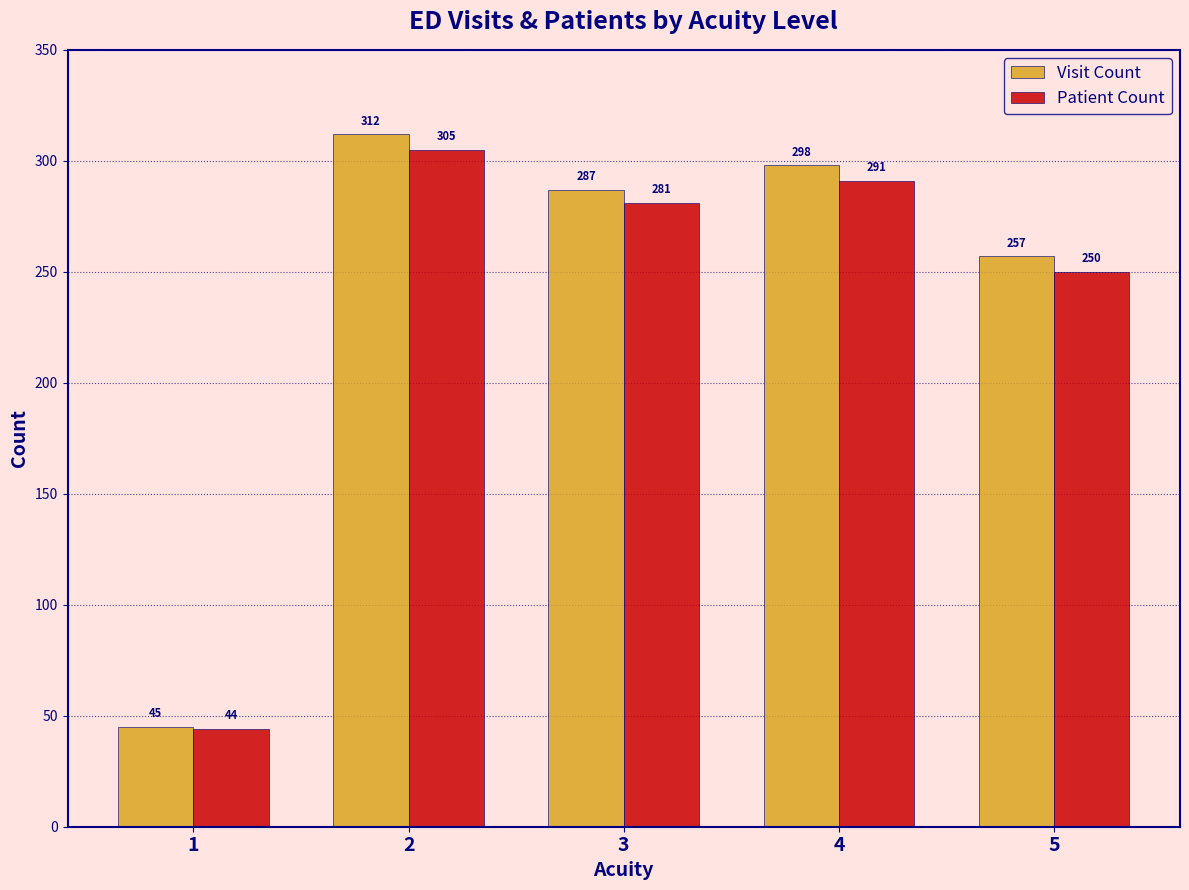

What is the minimum value shown in the chart?

44